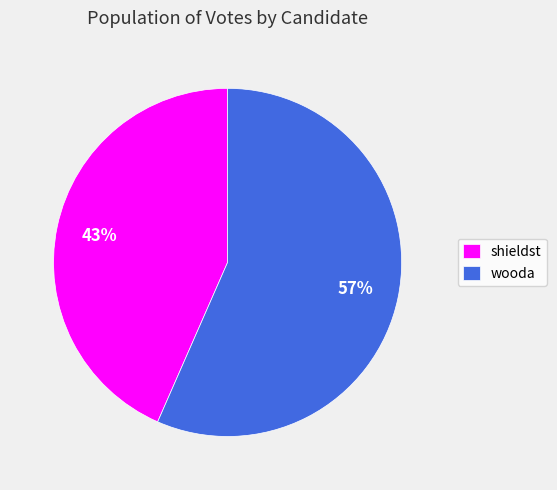

Do wooda and shieldst together represent more than half of the pie?

Yes